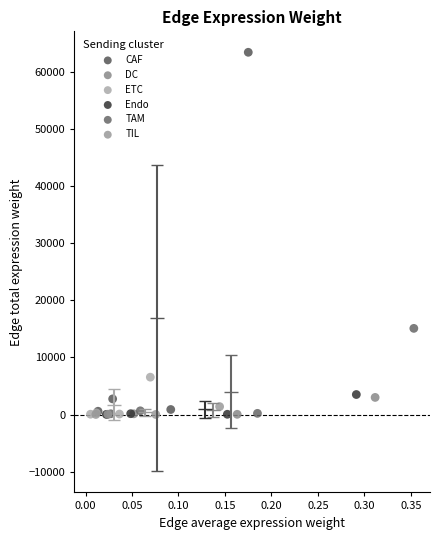

What are all the series names shown in the legend?

CAF, DC, ETC, Endo, TAM, TIL